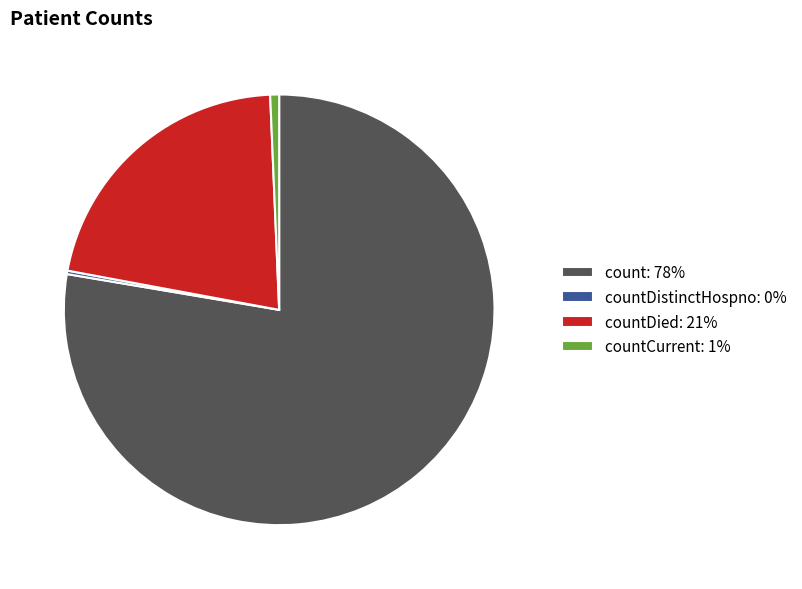

True or false: count: 78% accounts for 78% of the total.

True